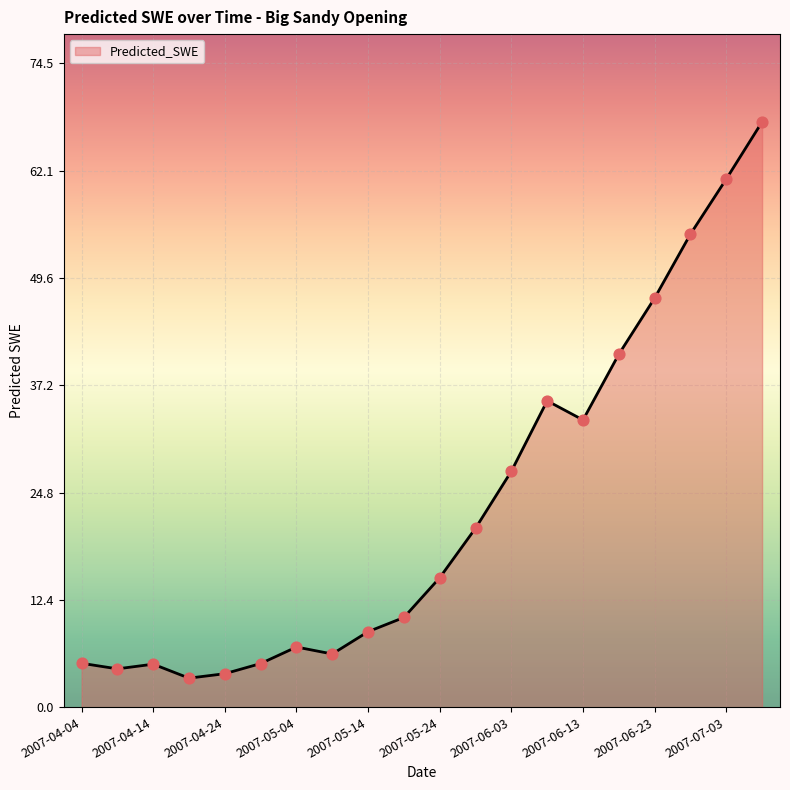

What is the greatest value displayed?

67.7